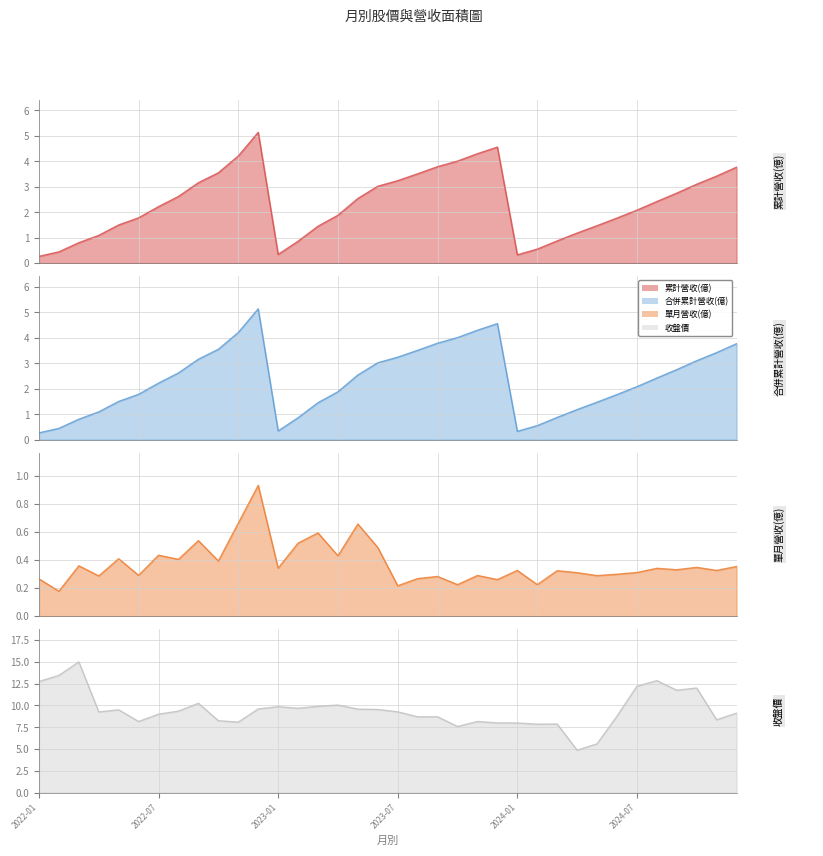

True or false: 累計營收(億) and 合併累計營收(億) intersect in this chart.

False